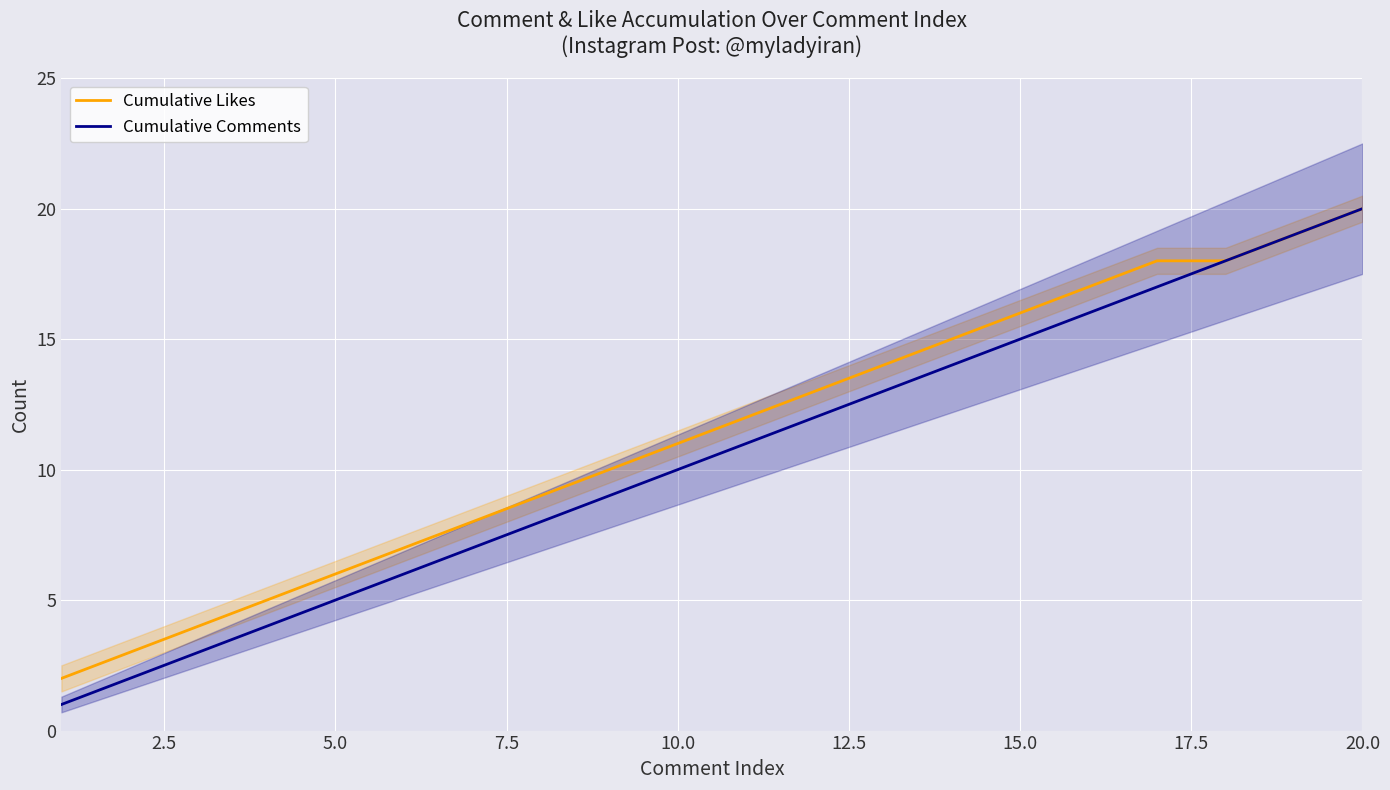

Which category has the highest value in the Cumulative Likes series?

20.0